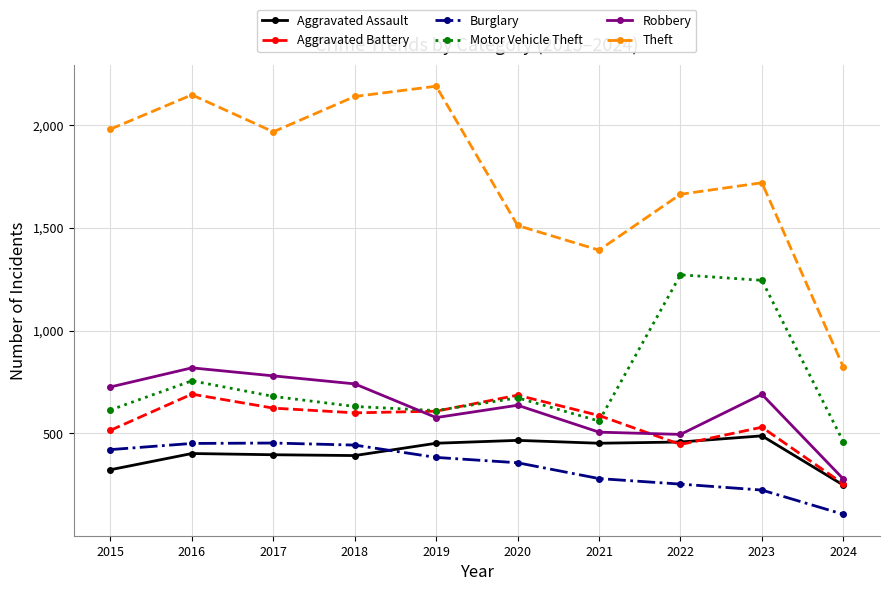

What is the spread (max minus min) of values at 2022?

1411